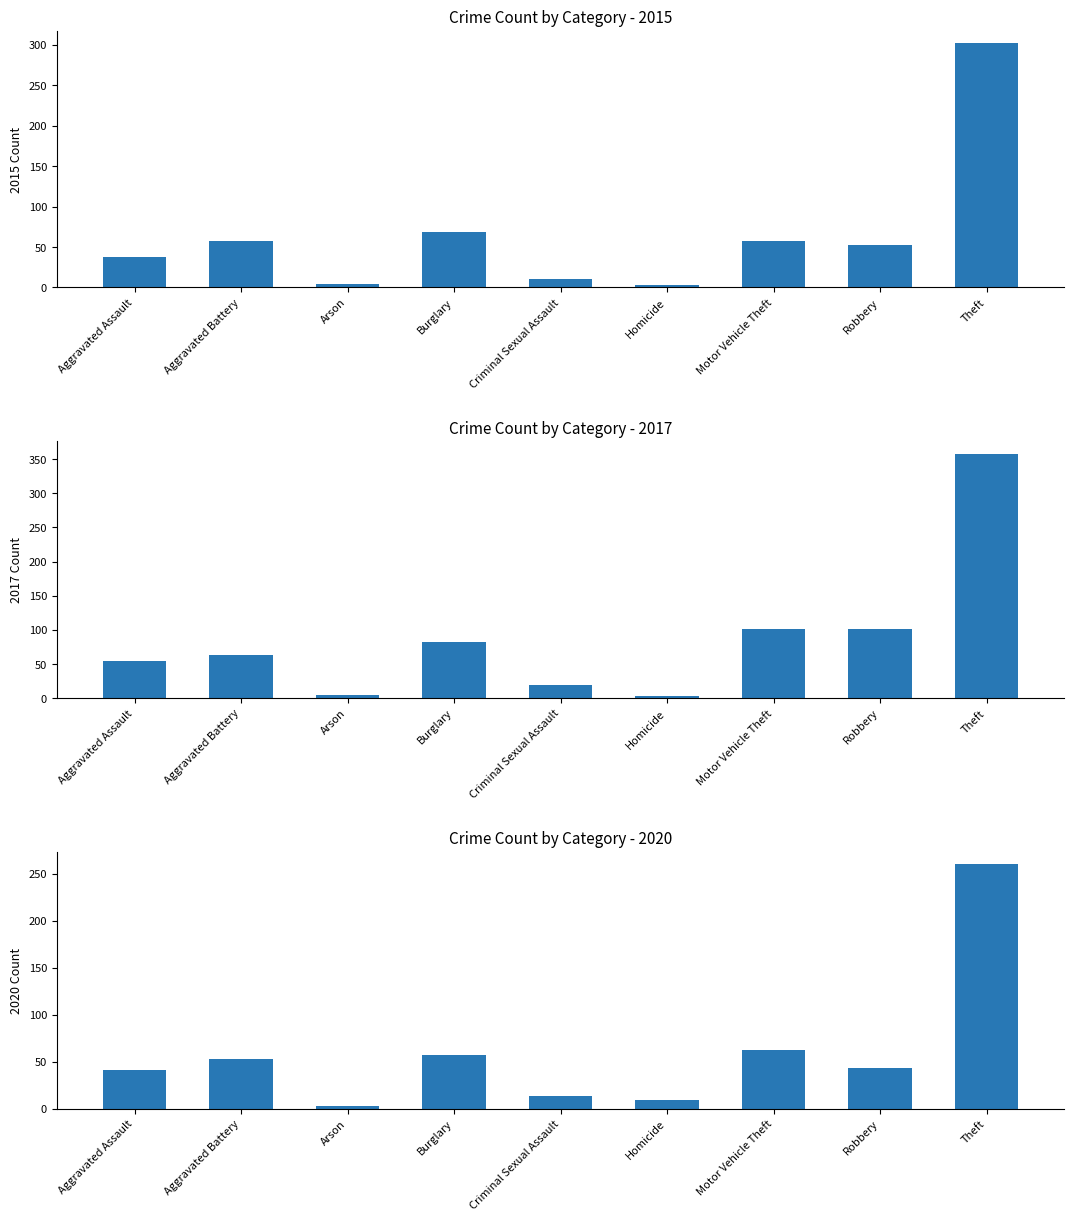

At which label does 2017 reach its peak?

Theft